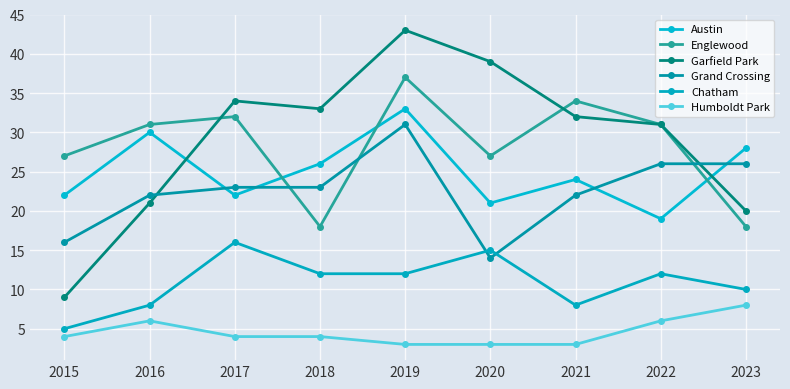

What is the sum of all Austin values?

225